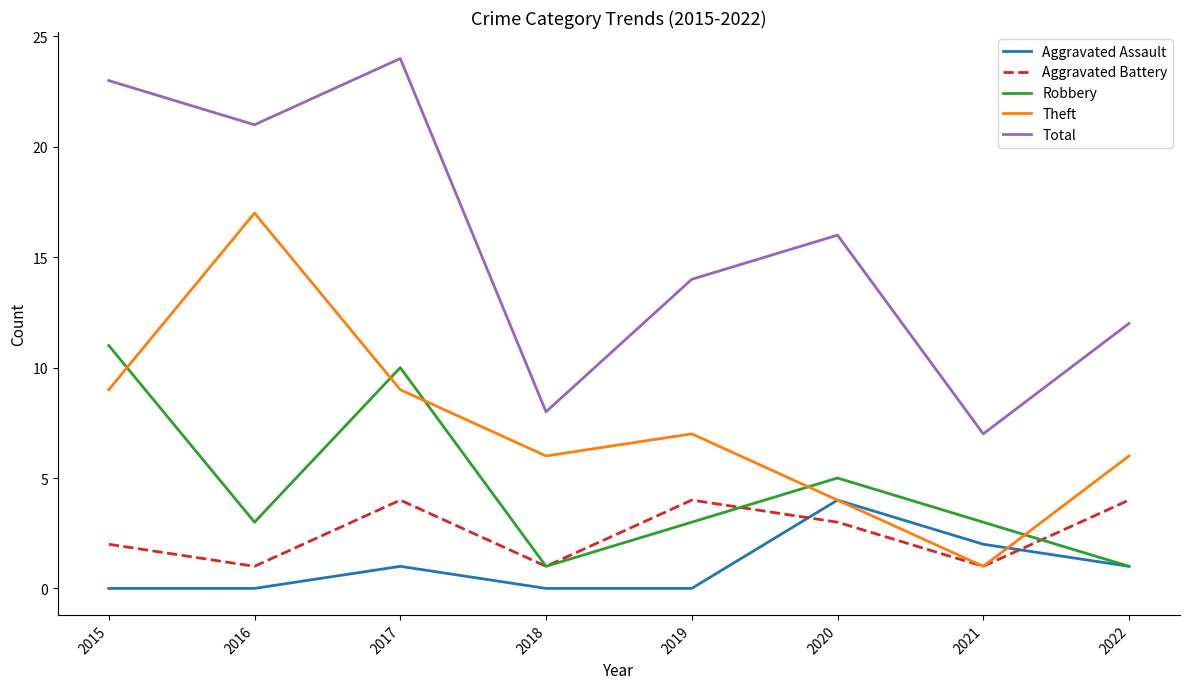

True or false: Theft and Total intersect in this chart.

False